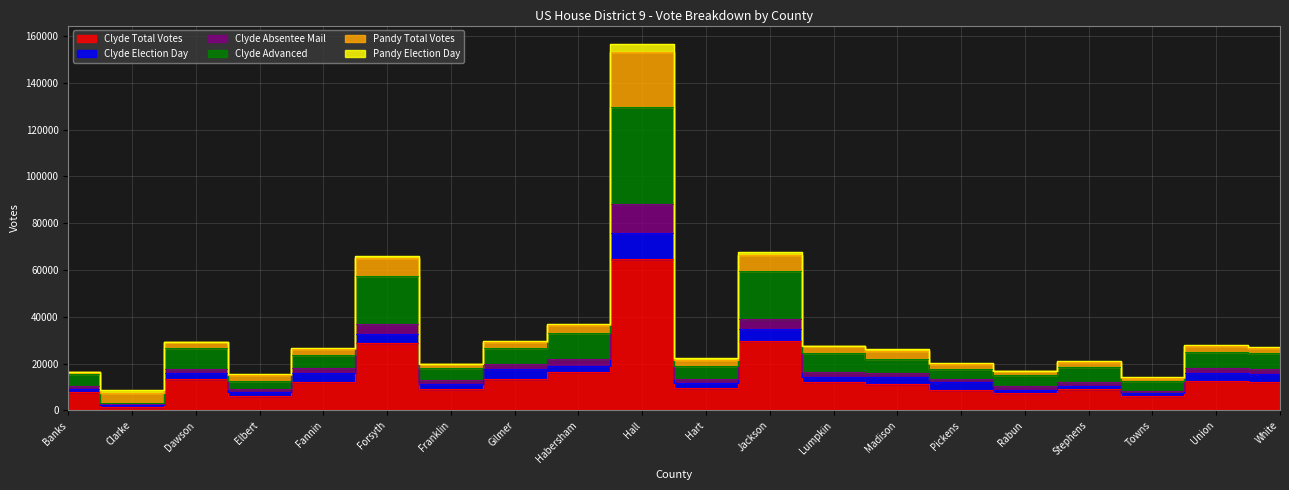

Between Towns and Jackson, which is larger?

Jackson